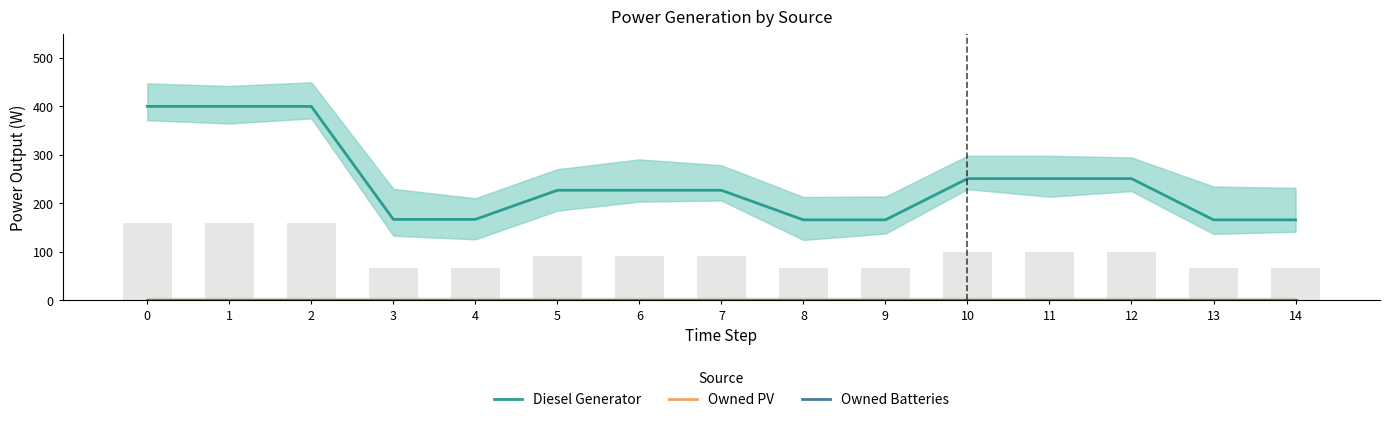

What is the value of the Diesel Generator bar at the 4th from the left?

167